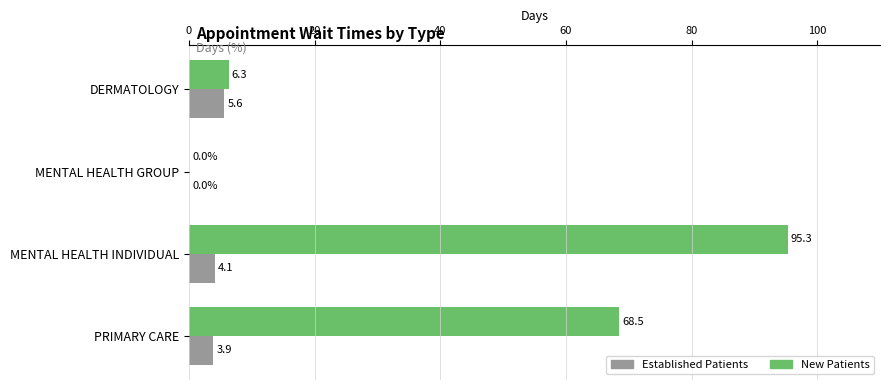

What is the maximum value shown in the chart?

95.3